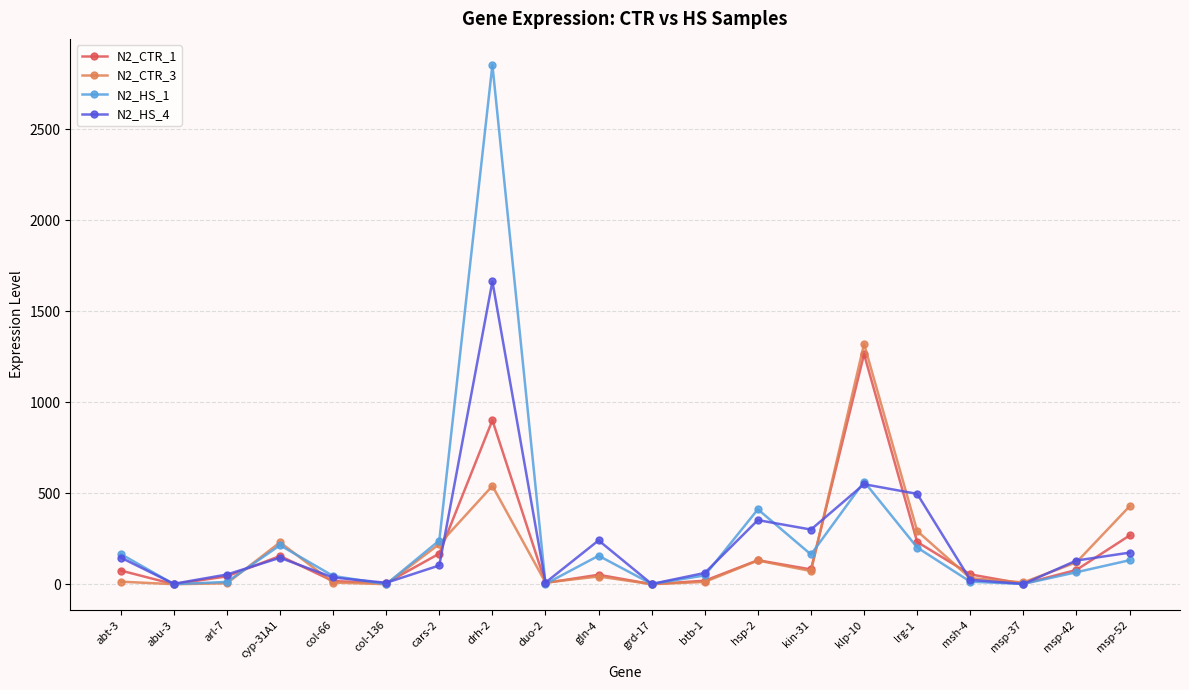

What is the maximum value for N2_HS_4?

1662.7